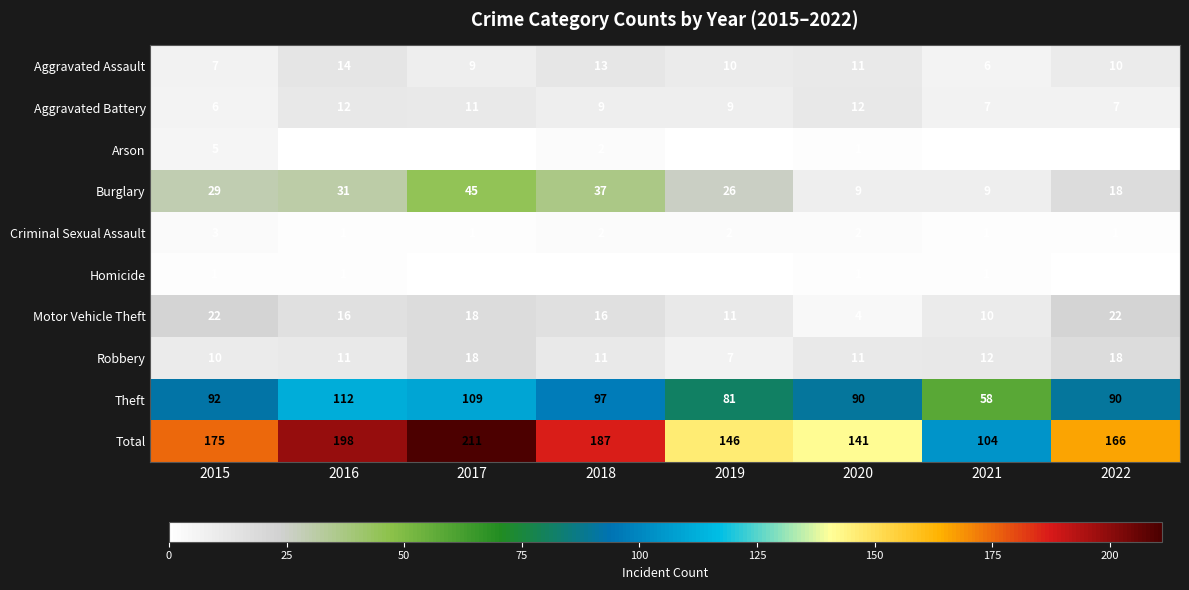

What is the average value of the Total series?

166